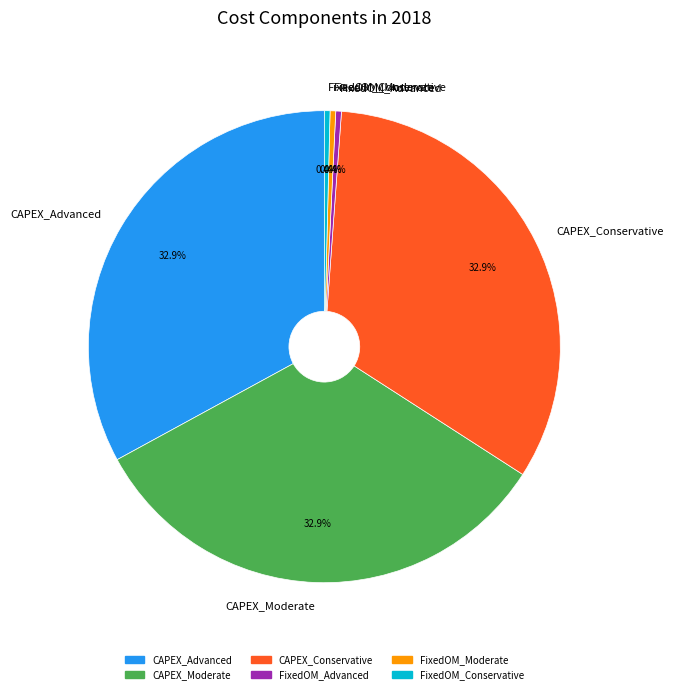

Between FixedOM_Advanced and CAPEX_Advanced, which is larger?

CAPEX_Advanced